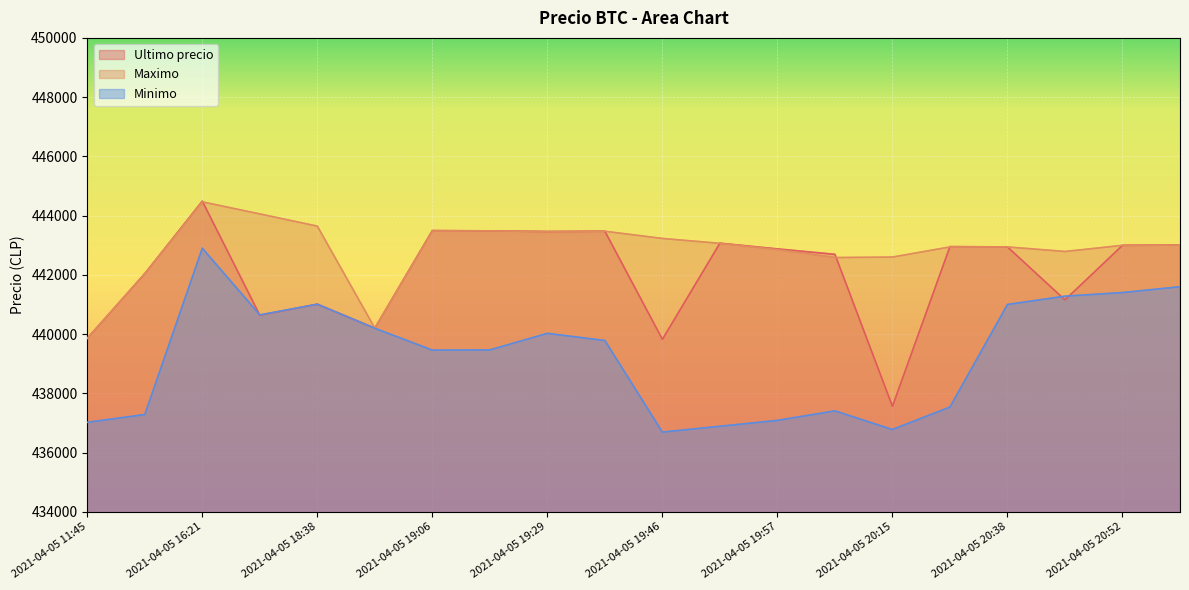

Where is the first local maximum for Minimo?

2021-04-05 16:21